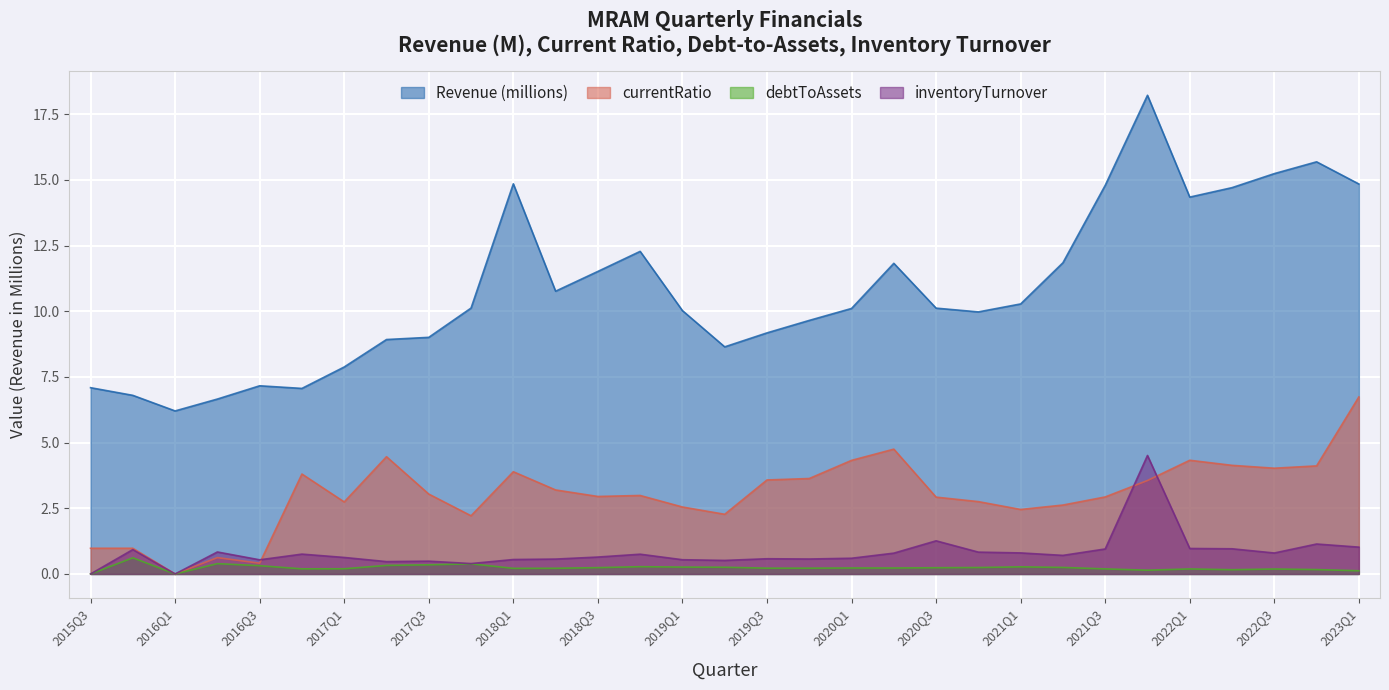

At which category is the sum across all series the highest?

2021Q4